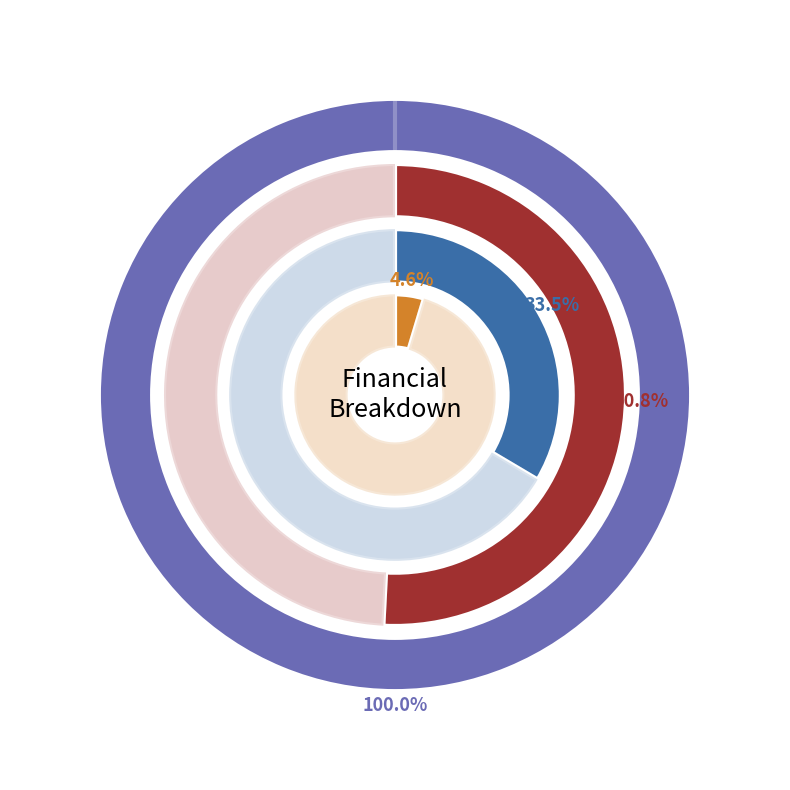

Does any single category account for the majority?

No